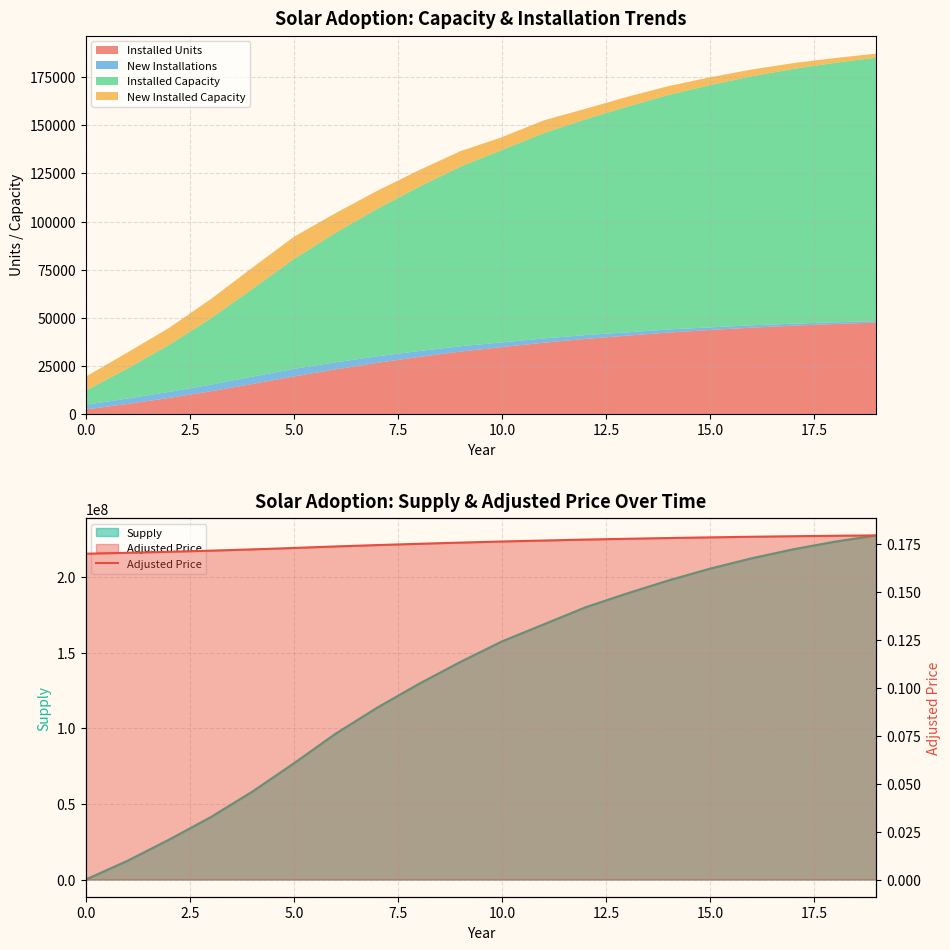

What is the highest value of the Installed Units series?

47547